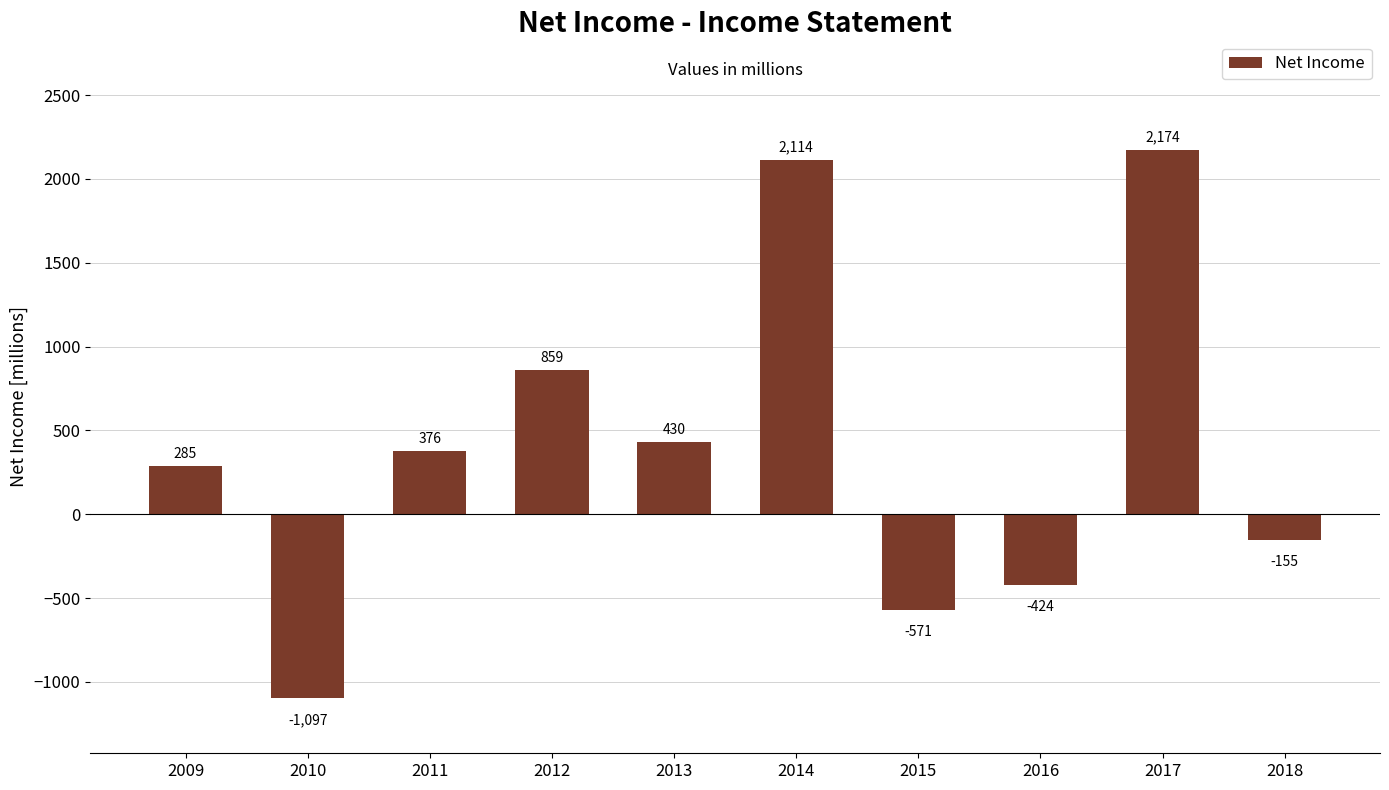

How many data points does each series have?

10